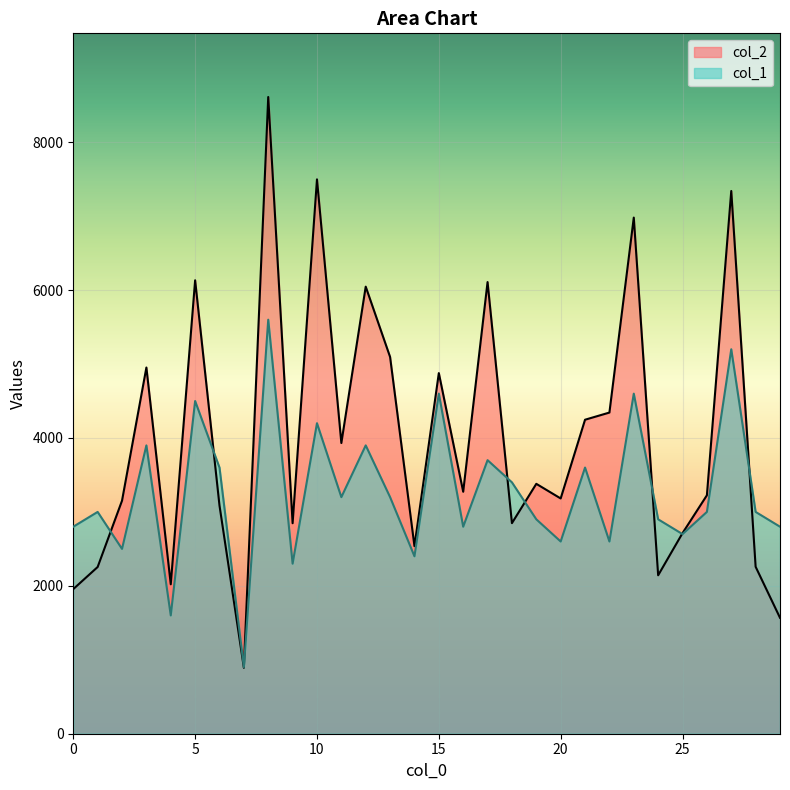

The col_2 series shows 6751 at 3. True or false?

False